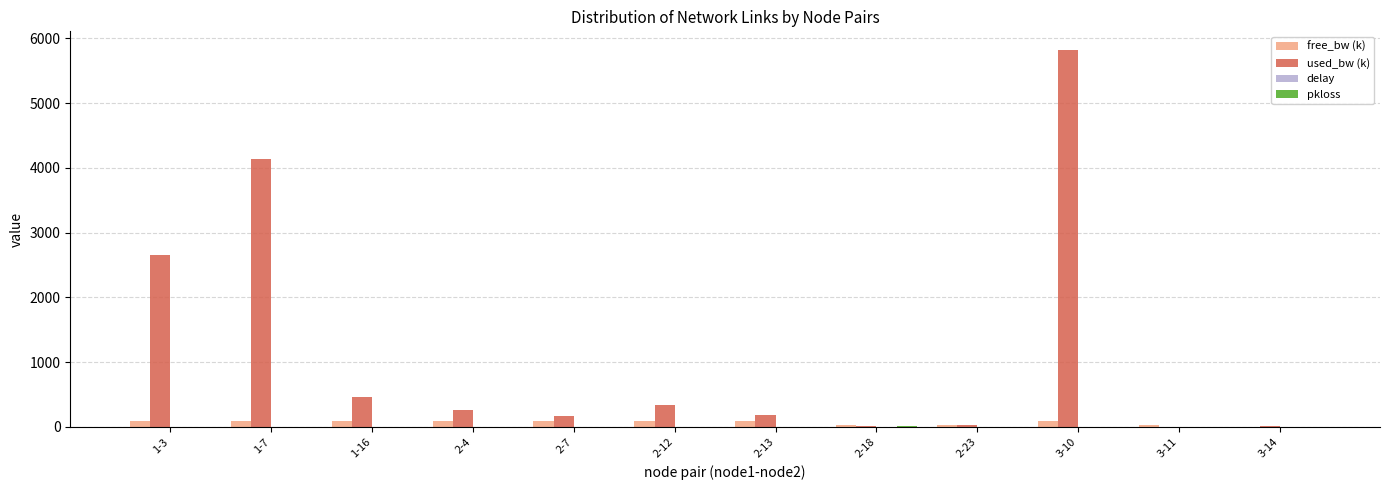

At which label is used_bw (k) closest to 2908?

1-3